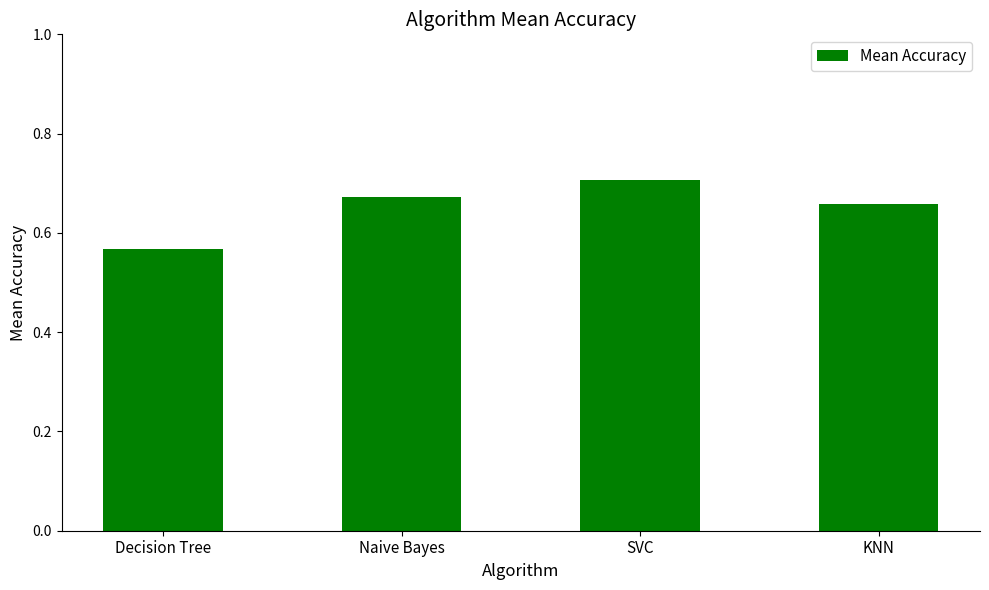

What position from the left is Naive Bayes?

2